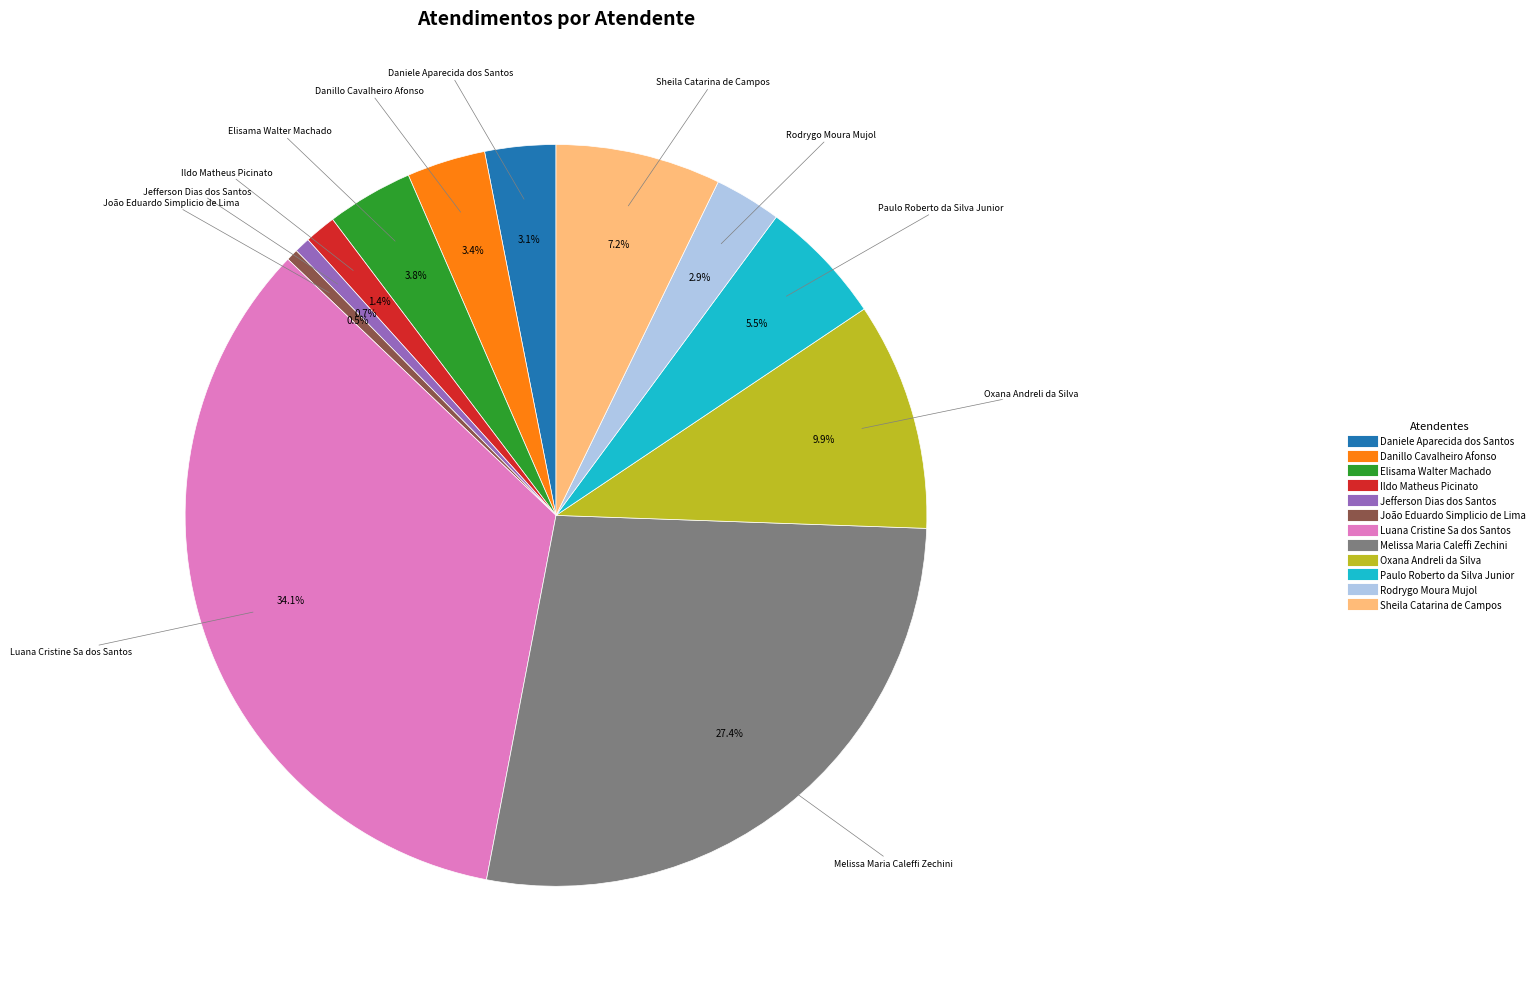

Which category has the biggest portion of the pie?

Luana Cristine Sa dos Santos